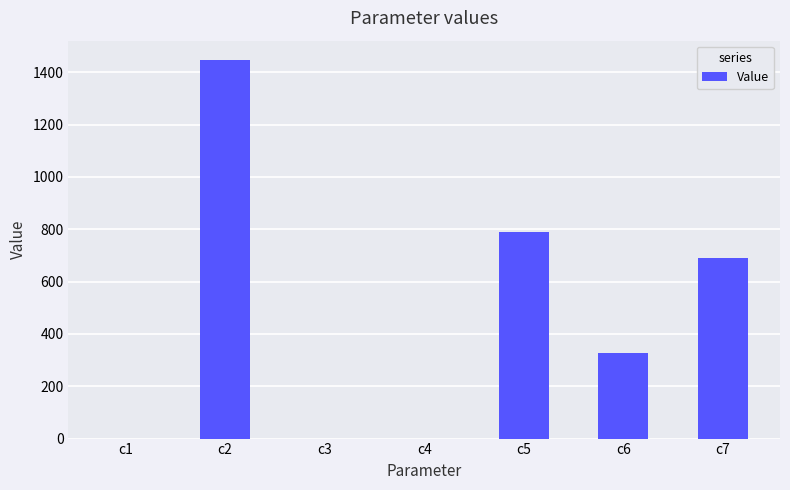

Which label corresponds to the largest value in the chart?

c2